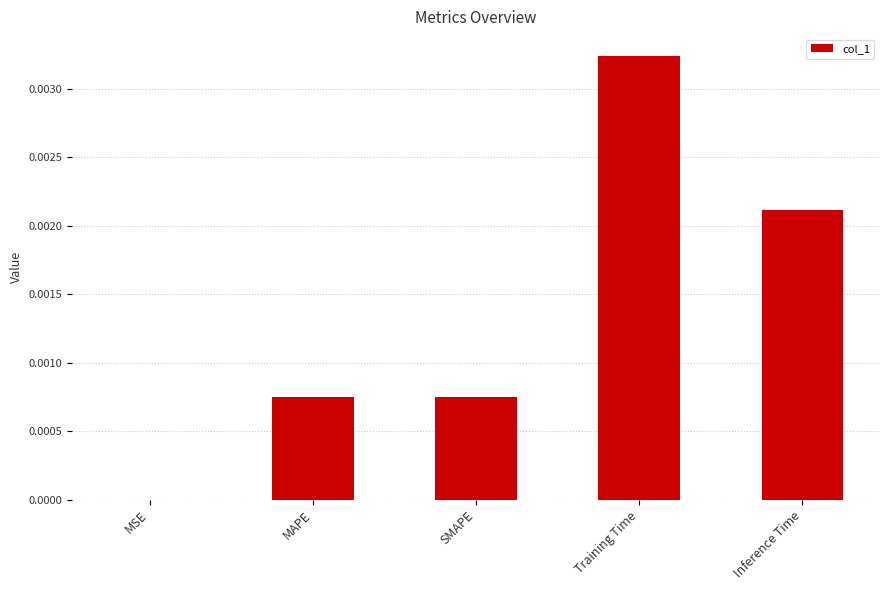

Between SMAPE and Inference Time, which is larger?

Inference Time